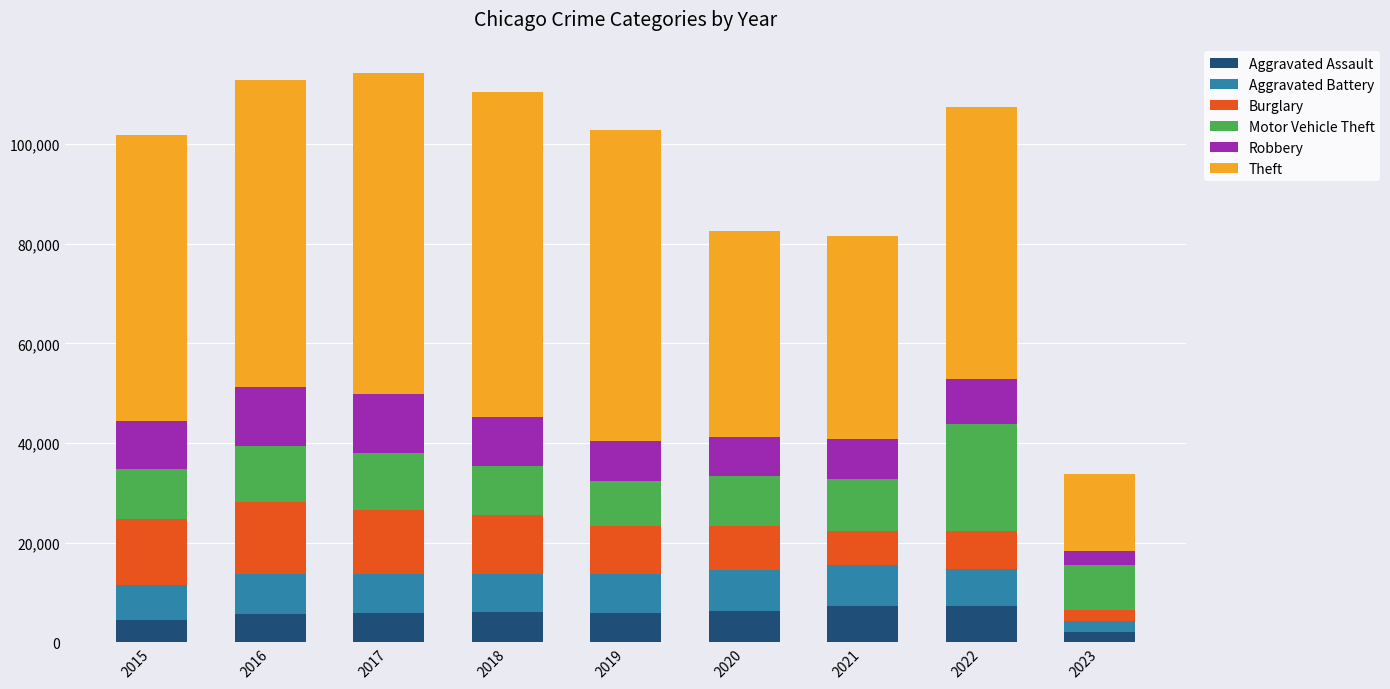

What is the total value across all series at 2015?

101738